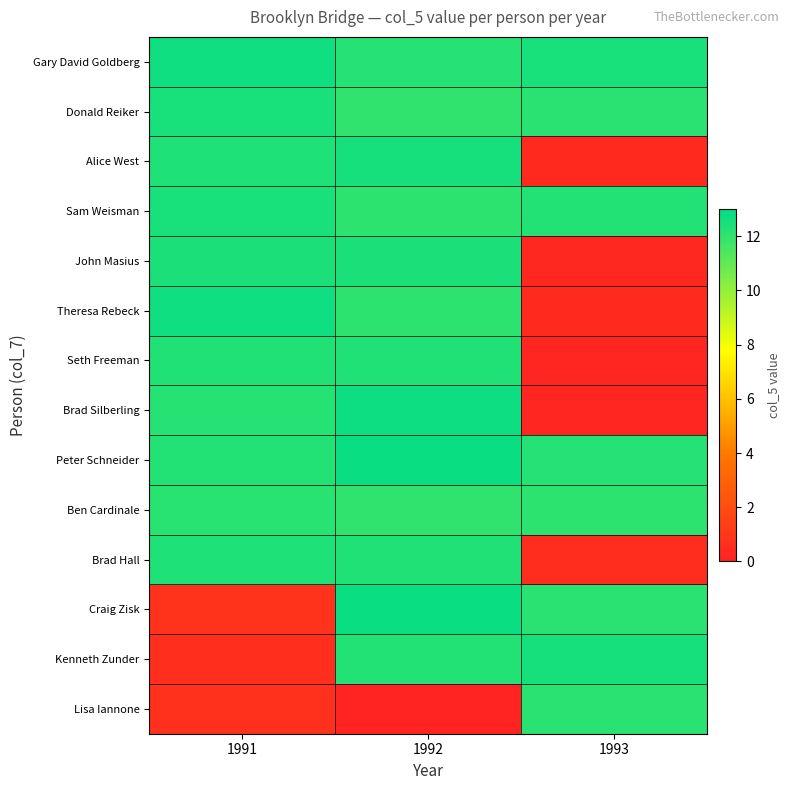

What is the minimum value shown in the chart?

0.1